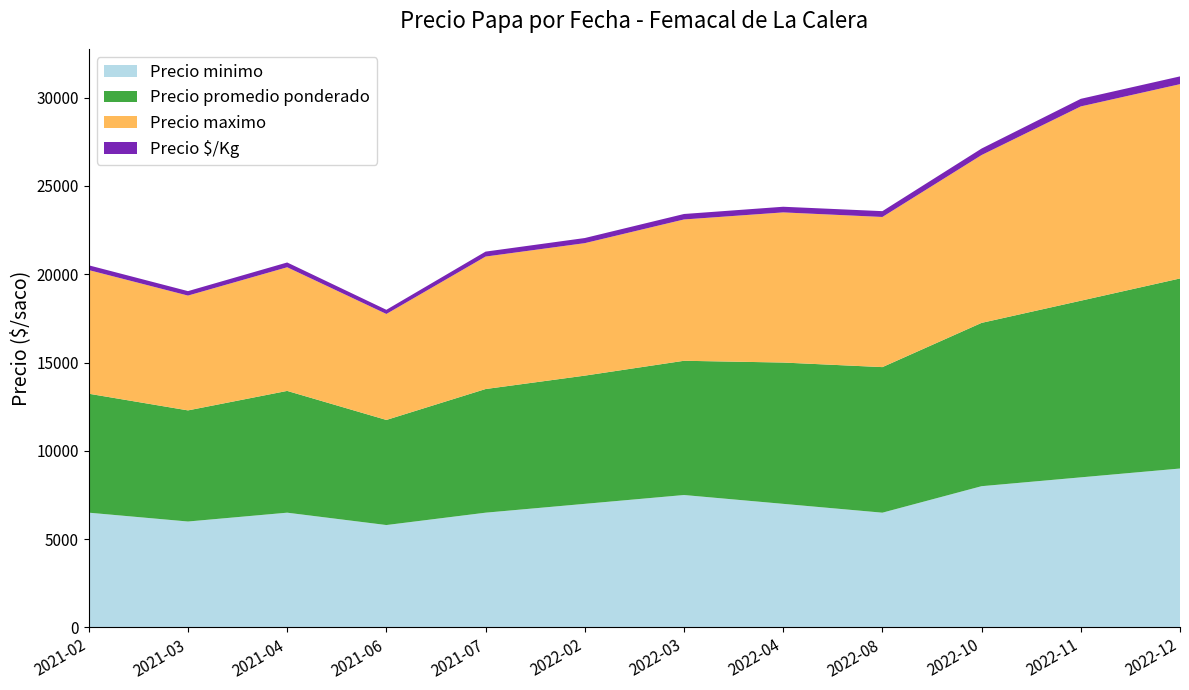

Reading left to right, transcribe all the data shown in this chart.

Precio minimo: 2021-02=6500	2021-03=6000	2021-04=6500	2021-06=5800	2021-07=6500	2022-02=7000	2022-03=7500	2022-04=7000	2022-08=6500	2022-10=8000	2022-11=8500	2022-12=9000
Precio promedio ponderado: 2021-02=6735	2021-03=6291	2021-04=6894	2021-06=5950	2021-07=7000	2022-02=7259	2022-03=7600	2022-04=8000	2022-08=8241	2022-10=9246	2022-11=10000	2022-12=10760
Precio maximo: 2021-02=7000	2021-03=6500	2021-04=7000	2021-06=6000	2021-07=7500	2022-02=7500	2022-03=8000	2022-04=8500	2022-08=8500	2022-10=9500	2022-11=11000	2022-12=11000
Precio $/Kg: 2021-02=269	2021-03=252	2021-04=271	2021-06=236	2021-07=280	2022-02=290	2022-03=310	2022-04=320	2022-08=330	2022-10=370	2022-11=430	2022-12=440